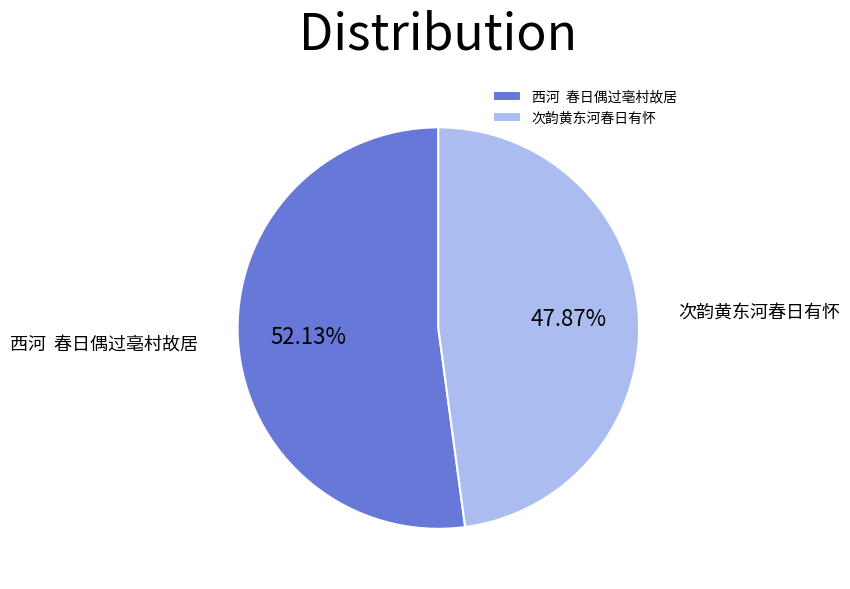

Count the number of slices in the pie.

2